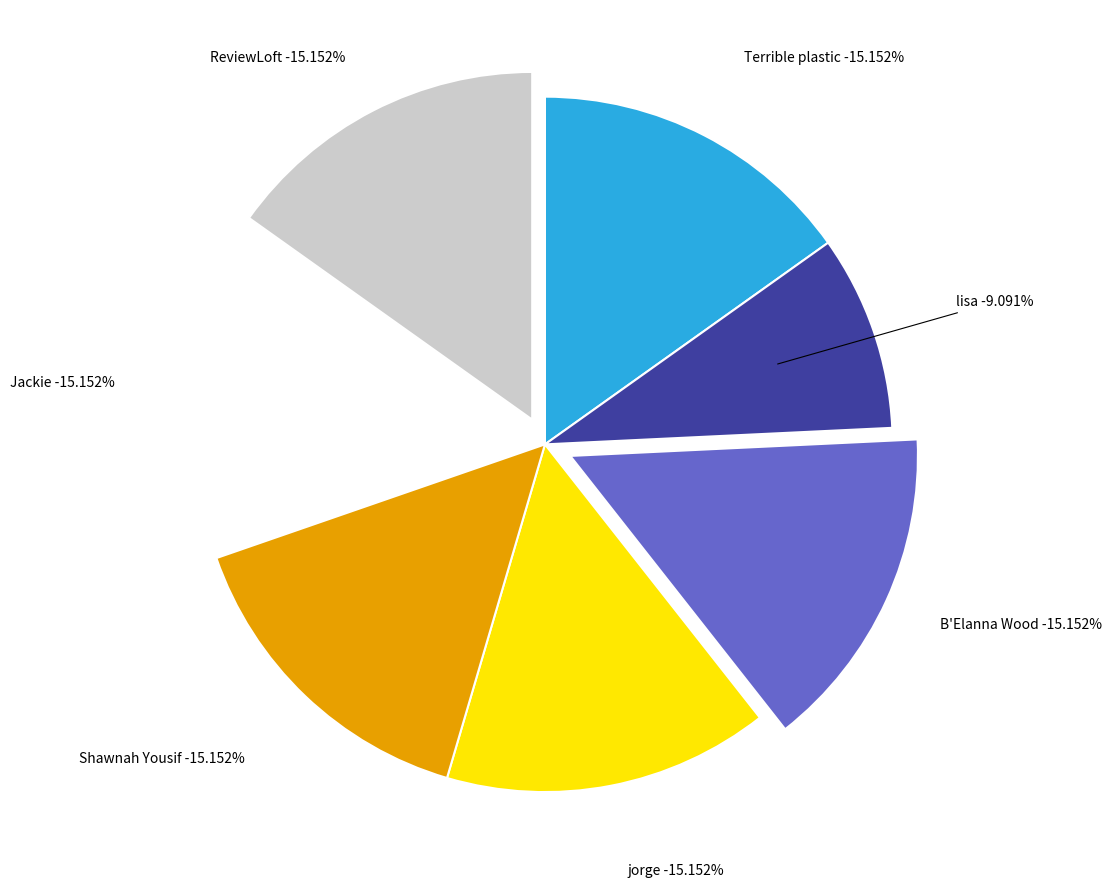

Rank the categories by value from highest to lowest.

Terrible plastic, B'Elanna Wood, jorge, Shawnah Yousif, Jackie, ReviewLoft, lisa